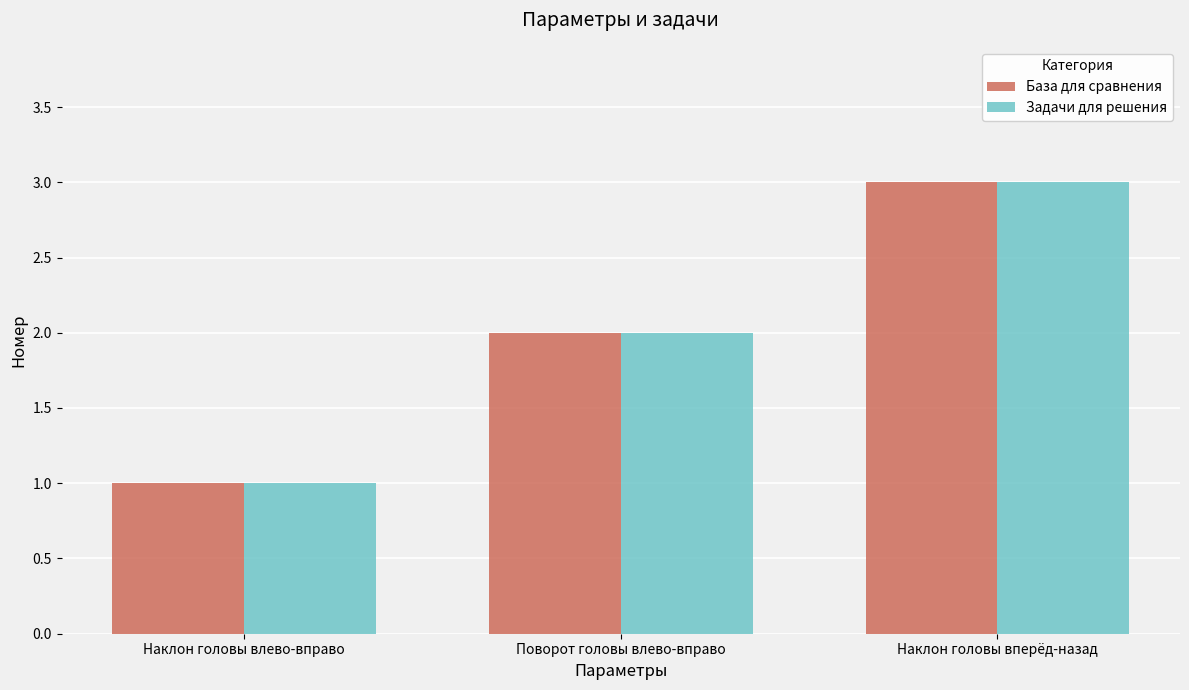

What is the sum of all Задачи для решения values?

6